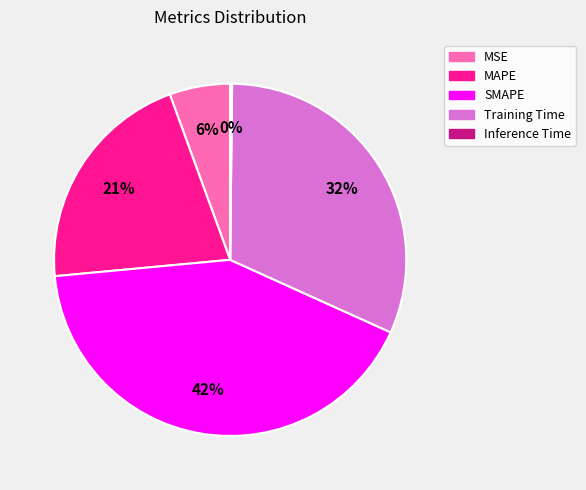

True or false: SMAPE accounts for 51% of the total.

False